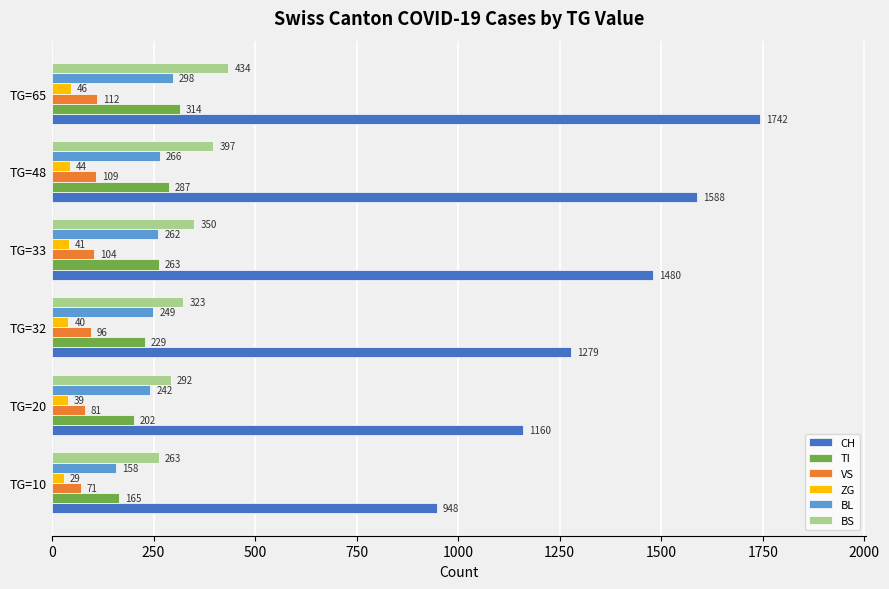

What is the average value of the BL series?

246